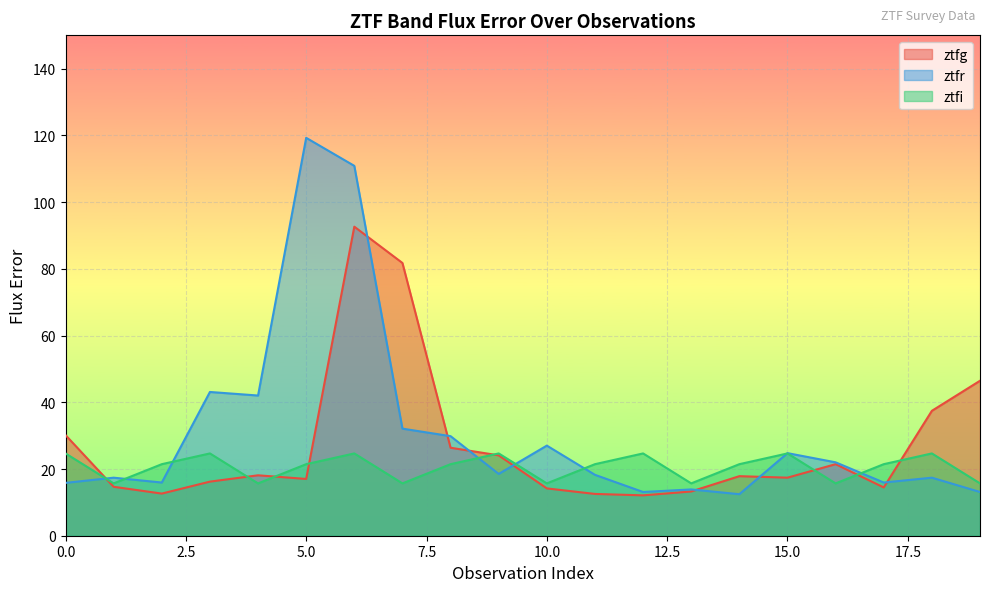

How many distinct data groups are displayed?

3